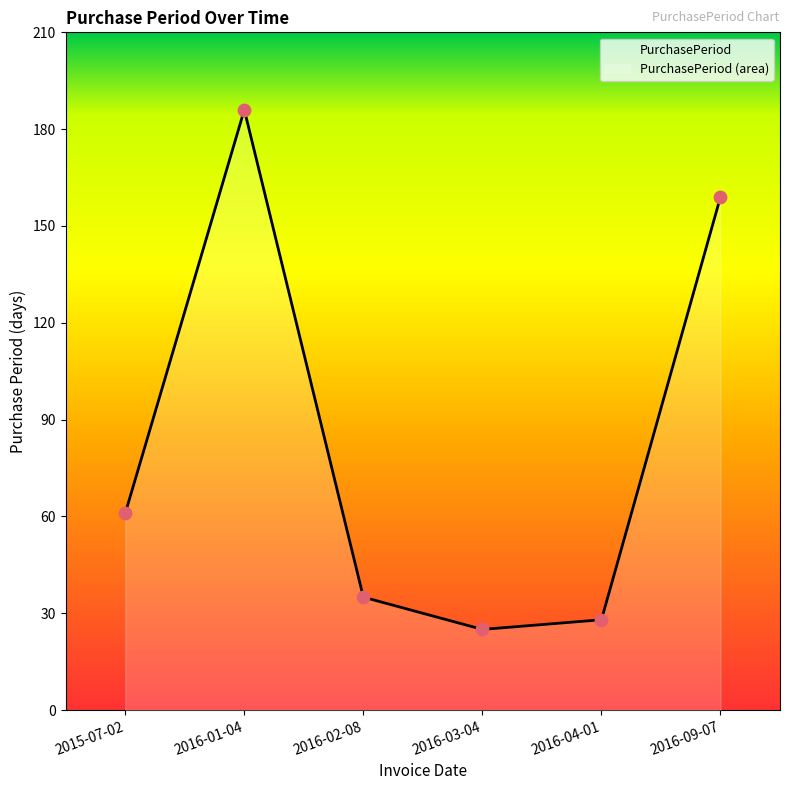

What is the ratio of the value at 2015-07-02 to the value at 2016-09-07?

0.4